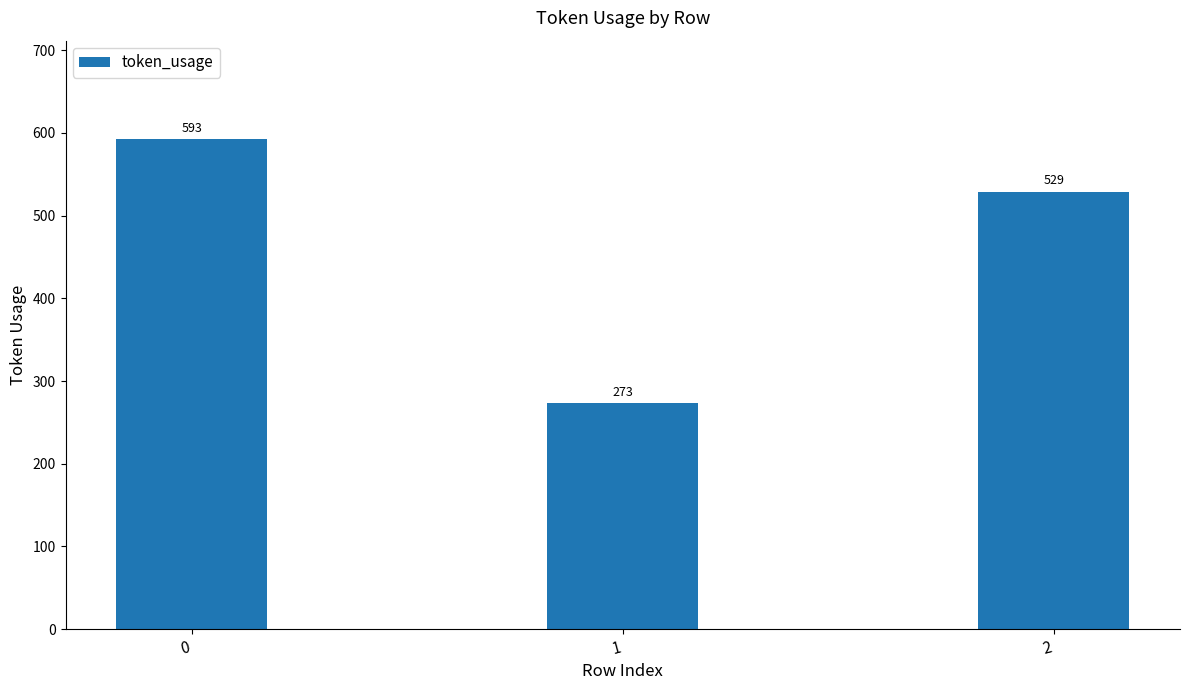

Are the bars horizontal?

No